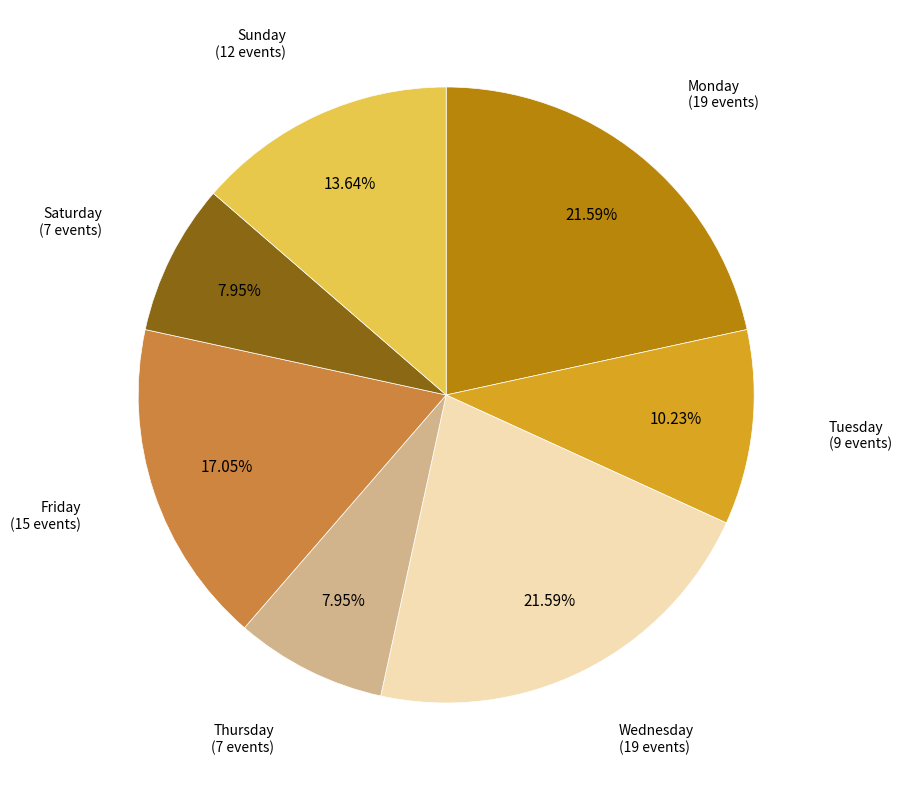

Is there any slice that represents more than half of the pie?

No